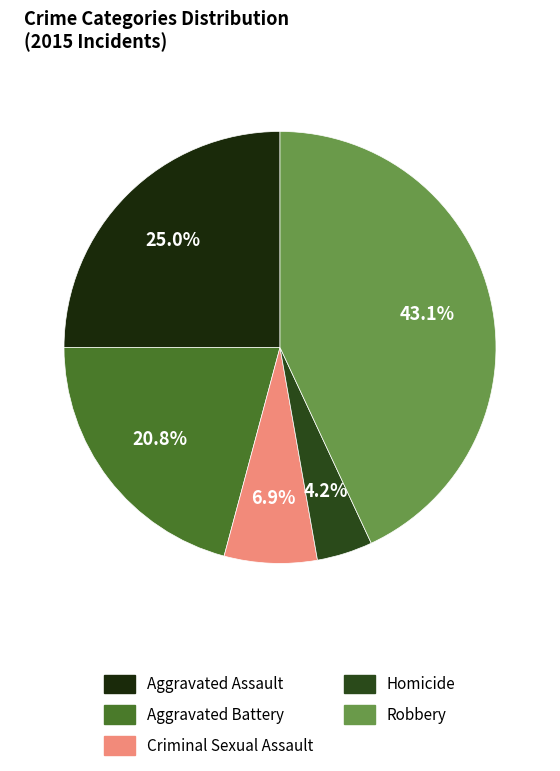

To the nearest percent, what portion does Robbery represent?

43%